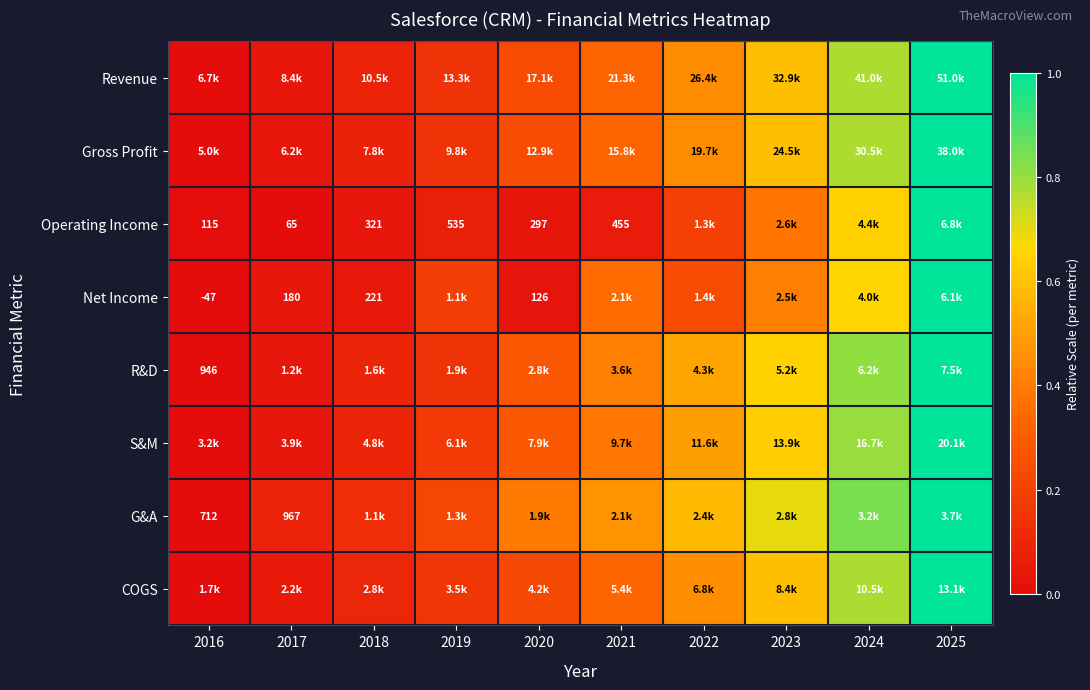

True or false: Gross Profit has a value of 0.6 at 2021.

False